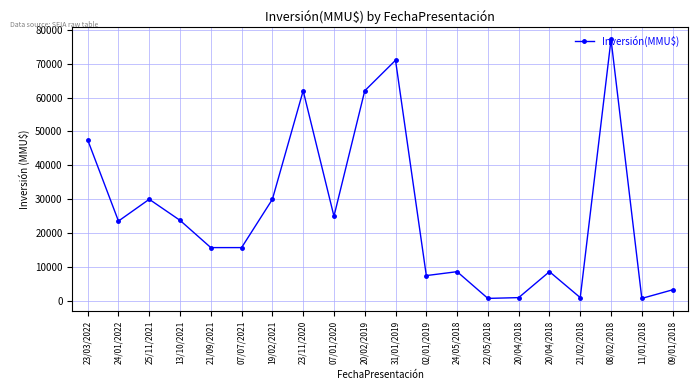

How many lines are shown in the chart?

1